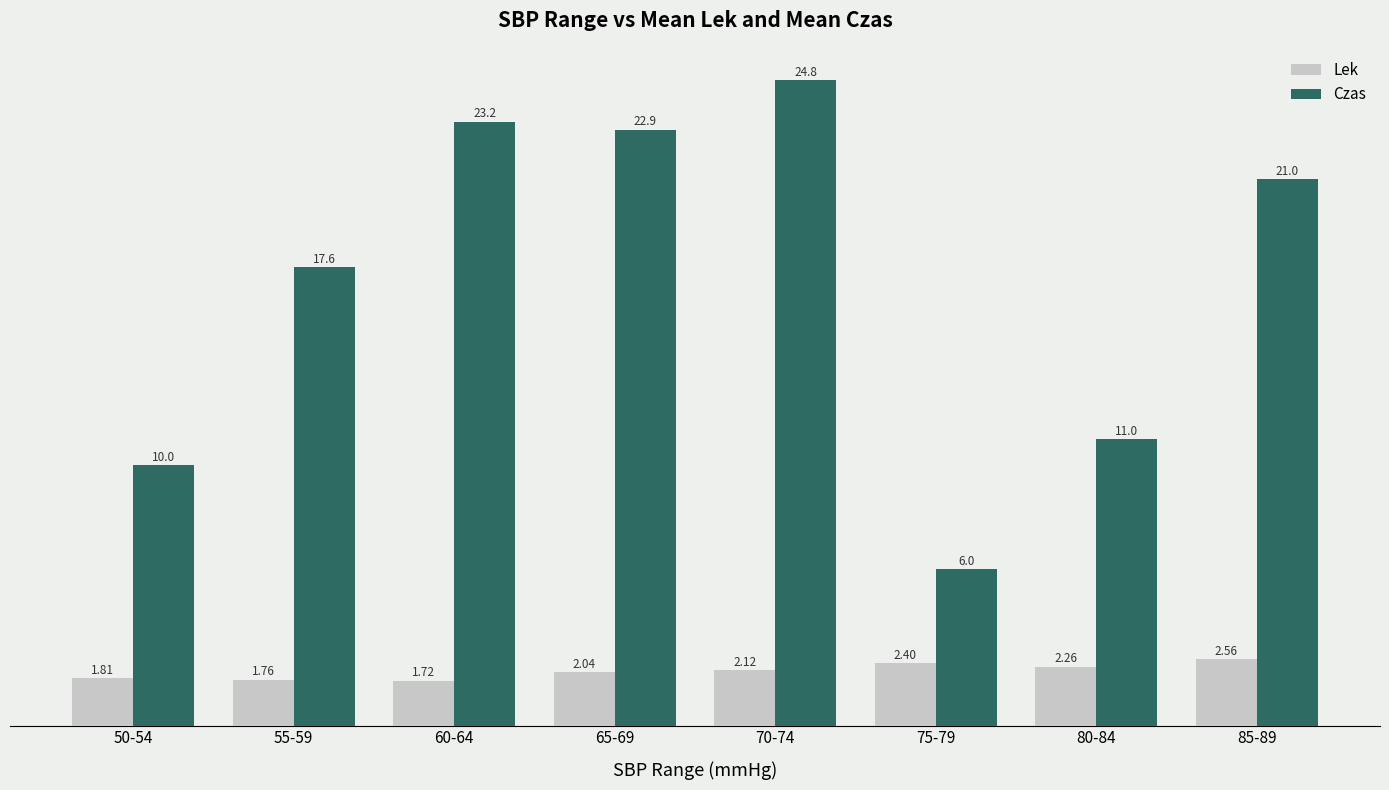

The Lek series shows 2.6 at 60-64. True or false?

False